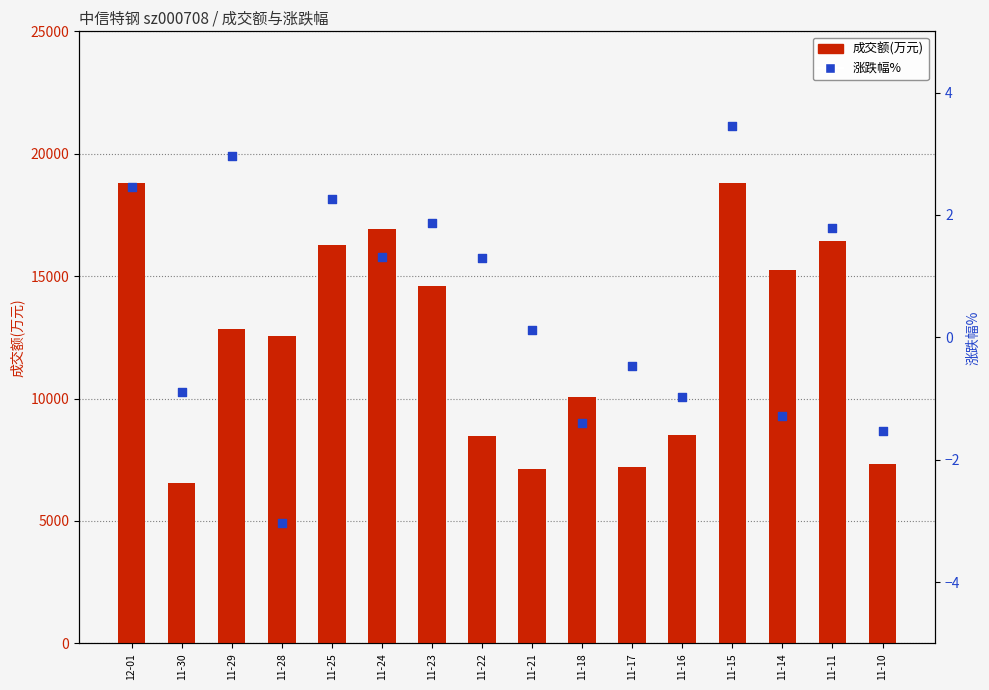

What are all the series names shown in the legend?

成交额(万元), 涨跌幅%